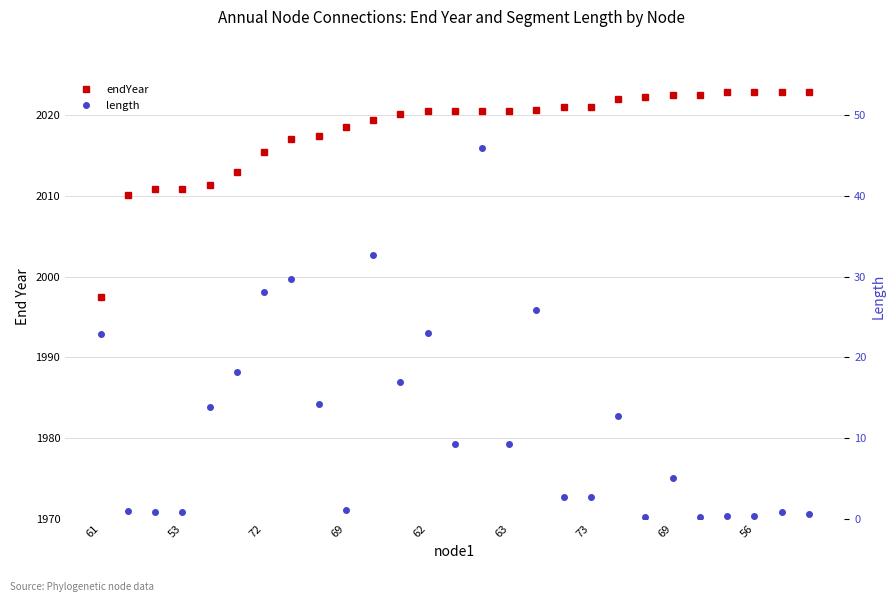

At 10, list the series in order from largest to smallest.

endYear, length